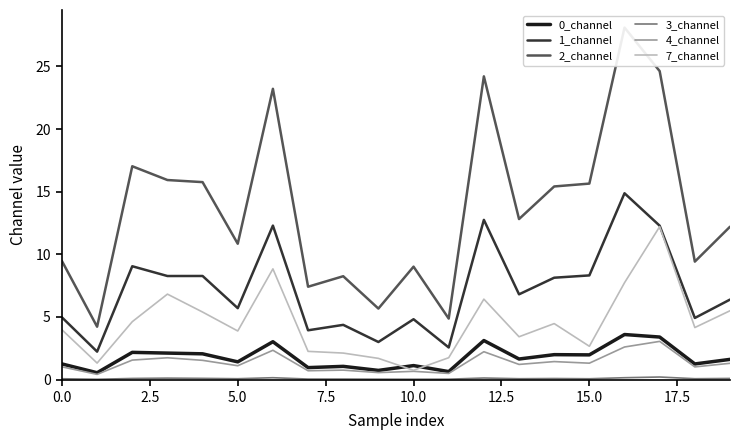

What is the value of the 4_channel point at the 4th from the left?

1.7